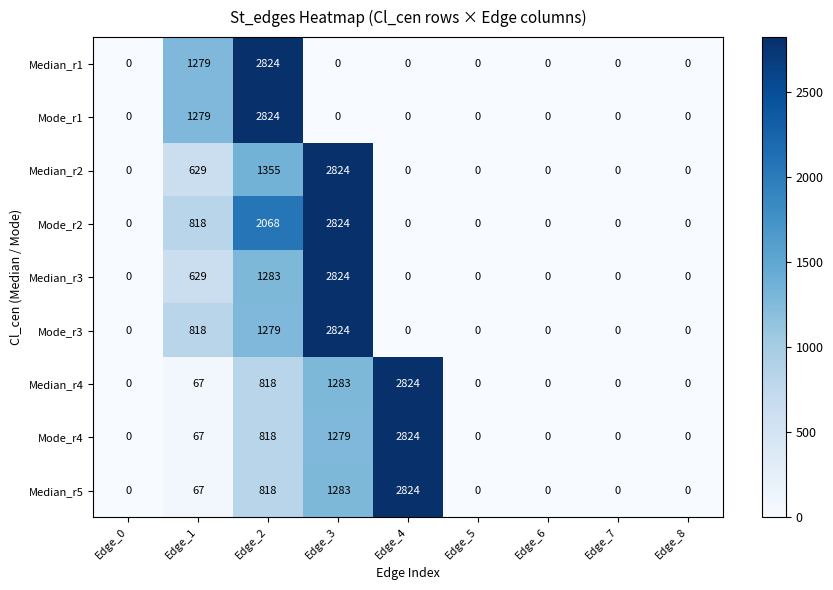

How many Mode_r3 values are between 0 and 818?

7